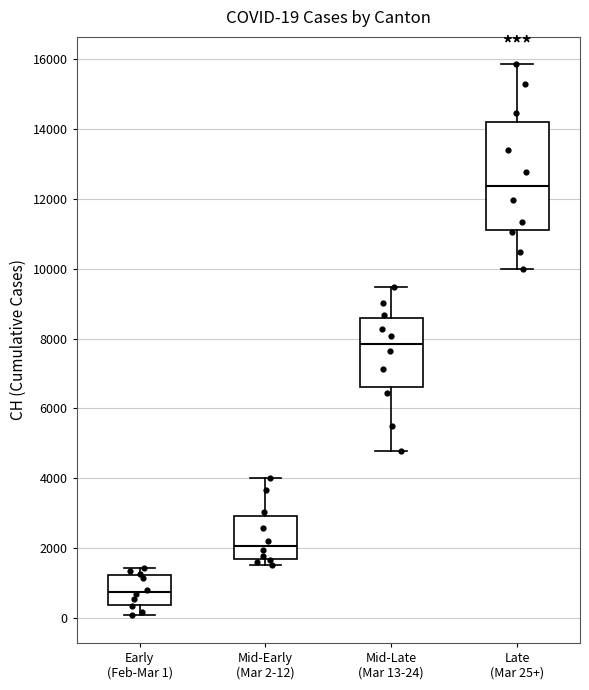

Which box's median line is the highest?

Late (Mar 25+)